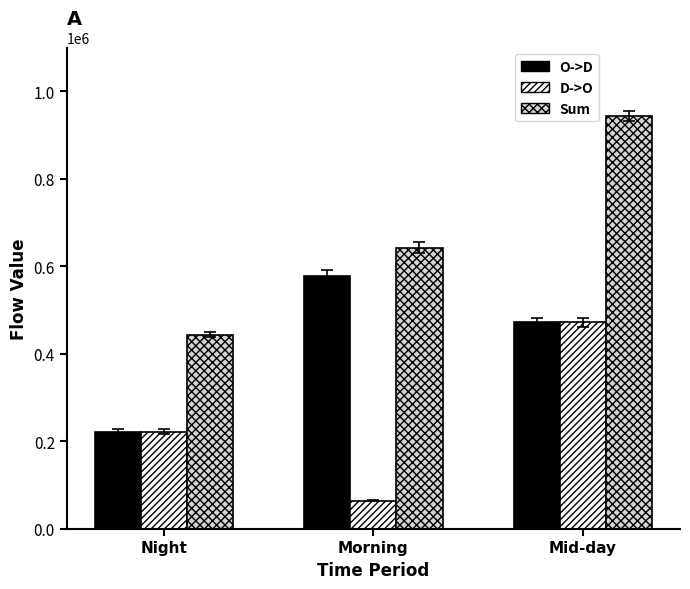

Which category has the lowest value across all series?

Morning